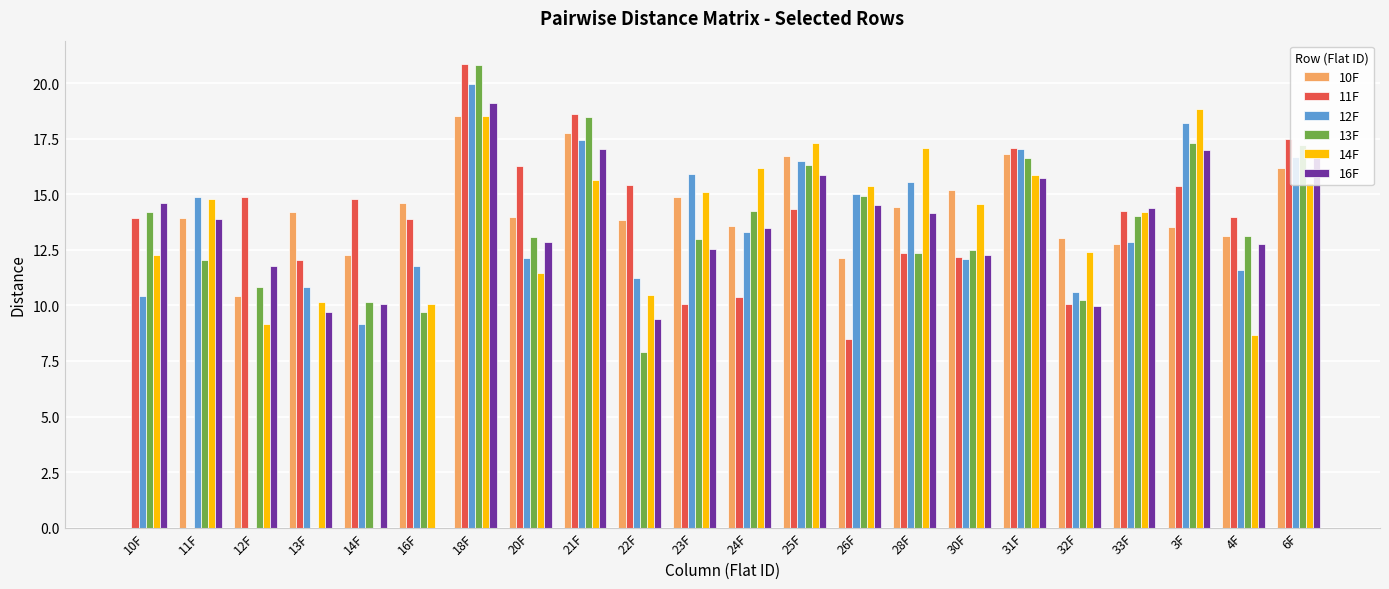

Is the value of 16F at 30F greater than the value of 13F at 6F?

No